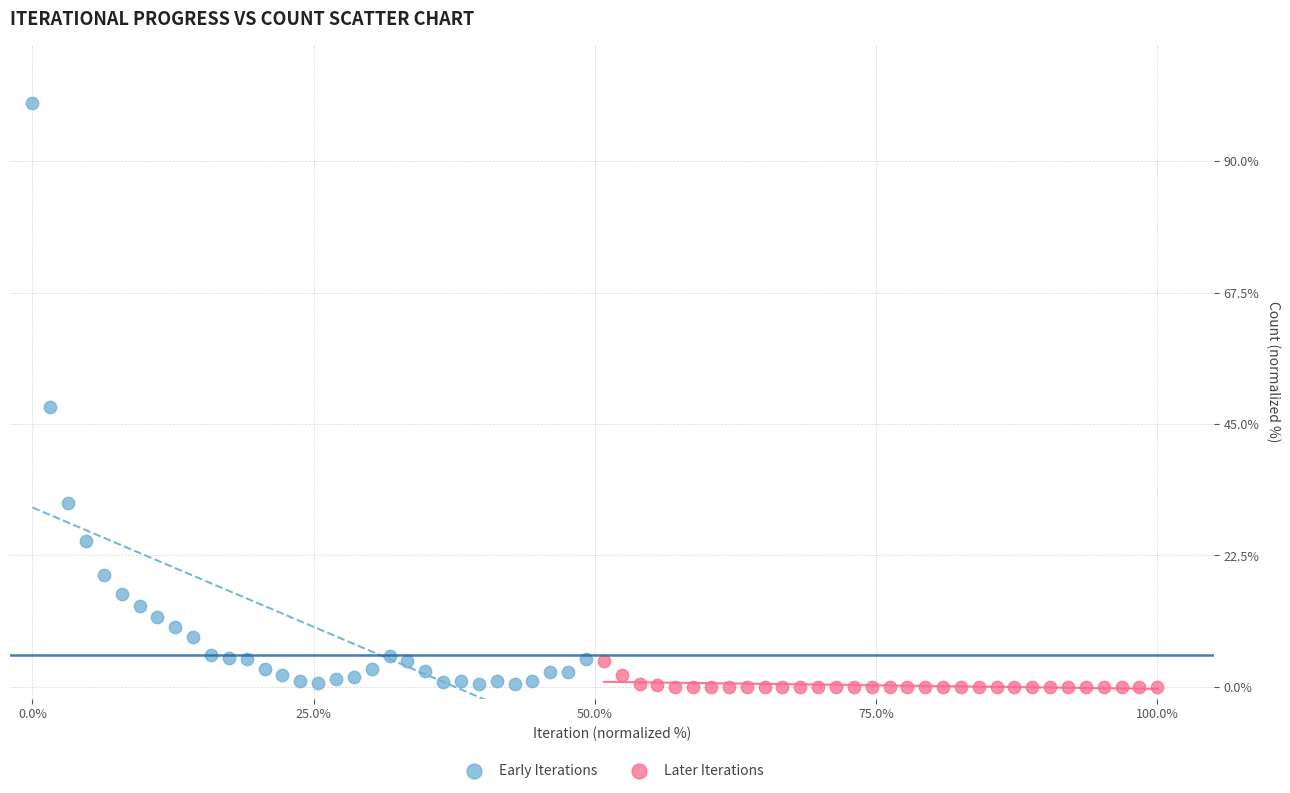

Which series reaches the maximum Y coordinate?

Early Iterations